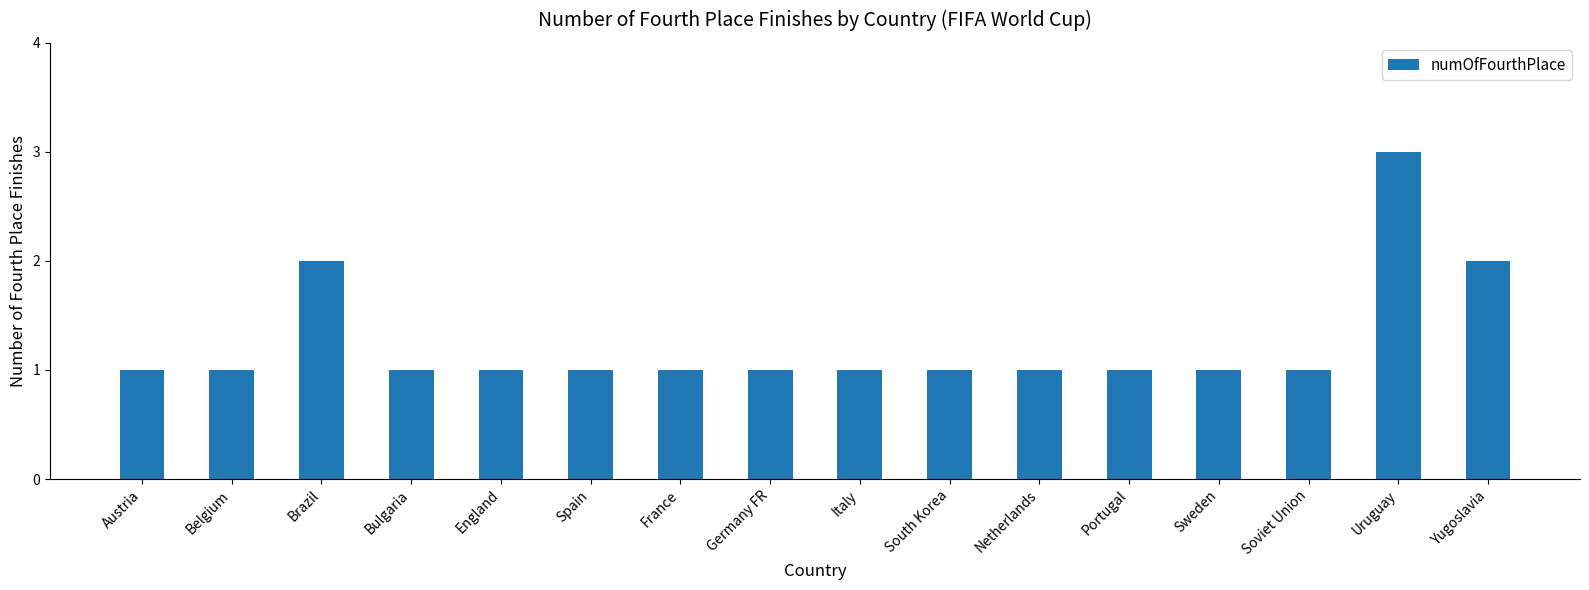

Are the bars horizontal?

No